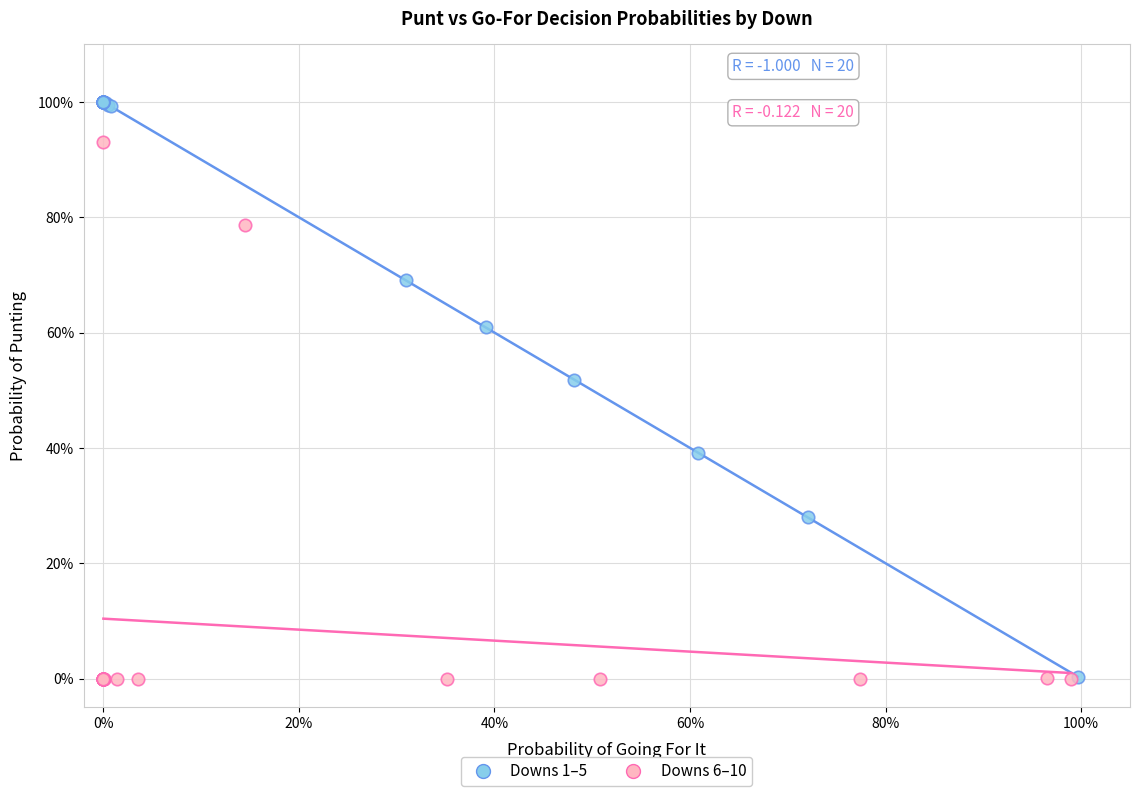

Which series contains the highest Y value?

Downs 1–5